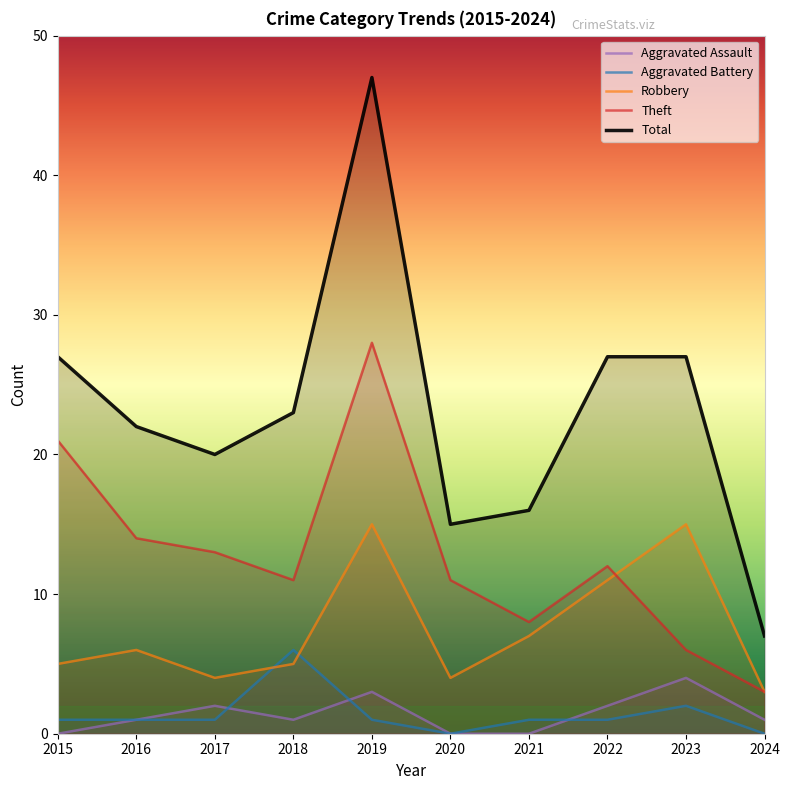

How many lines are shown in the chart?

5